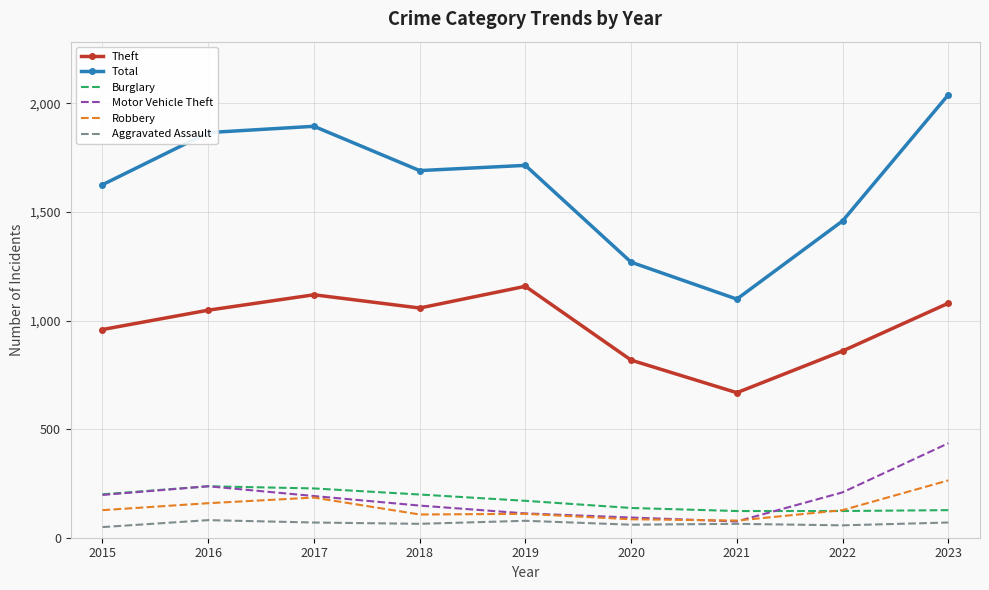

At which category is the sum across all series the highest?

2023